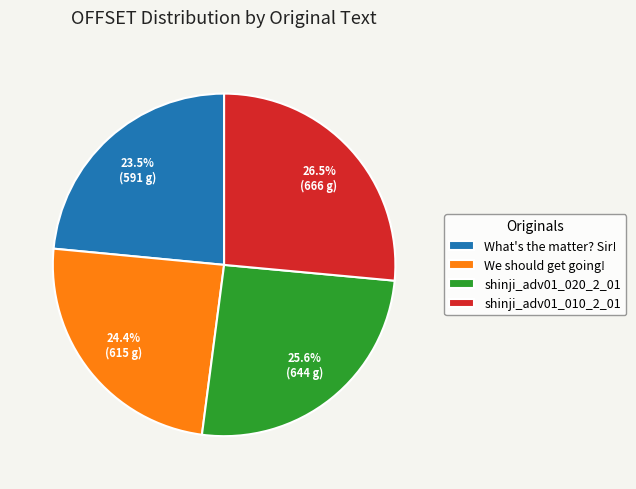

What percentage is the shinji_adv01_020_2_01 slice, to the nearest percent?

26%